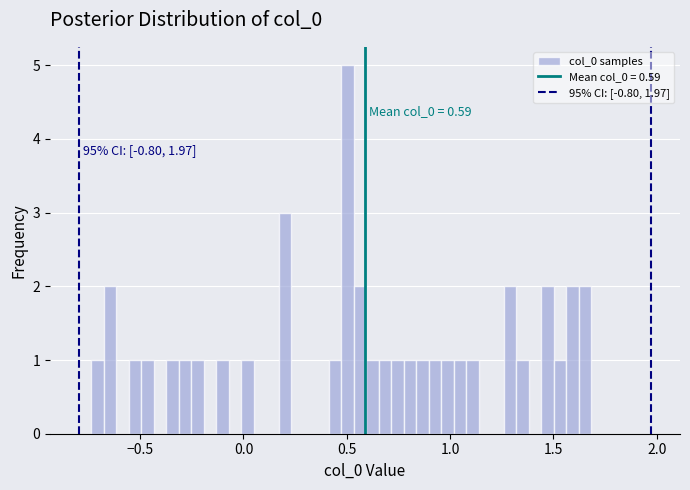

Read against the x-axis, roughly where is the centre of the tallest bar?

0.50